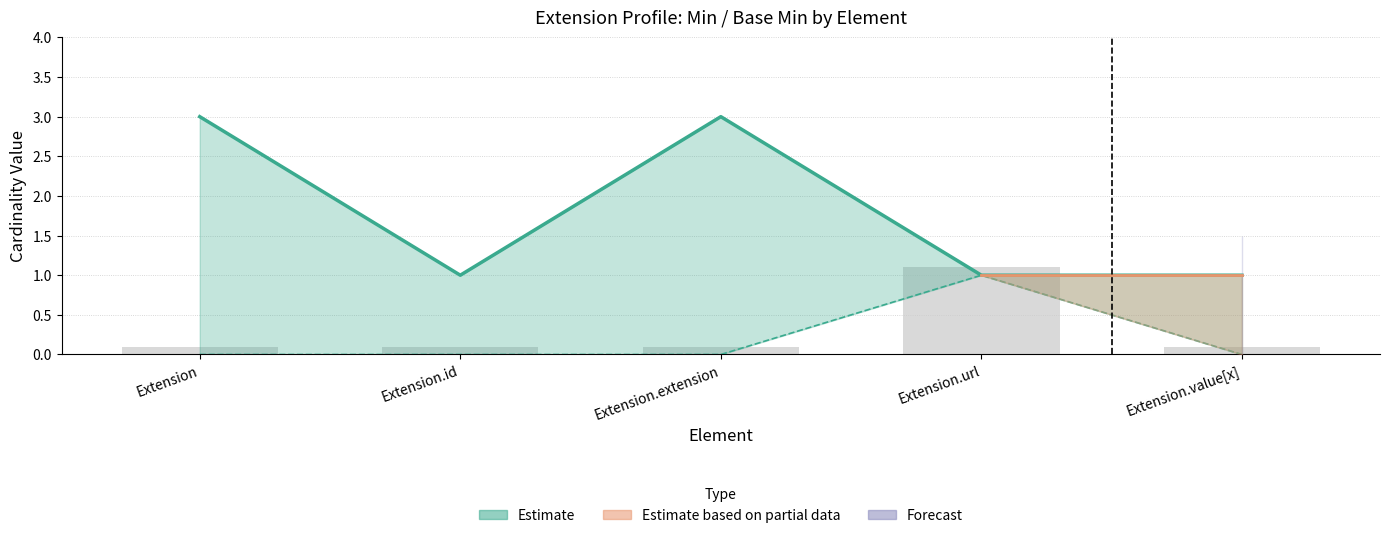

What is the label of the 5th bar from the right?

Extension